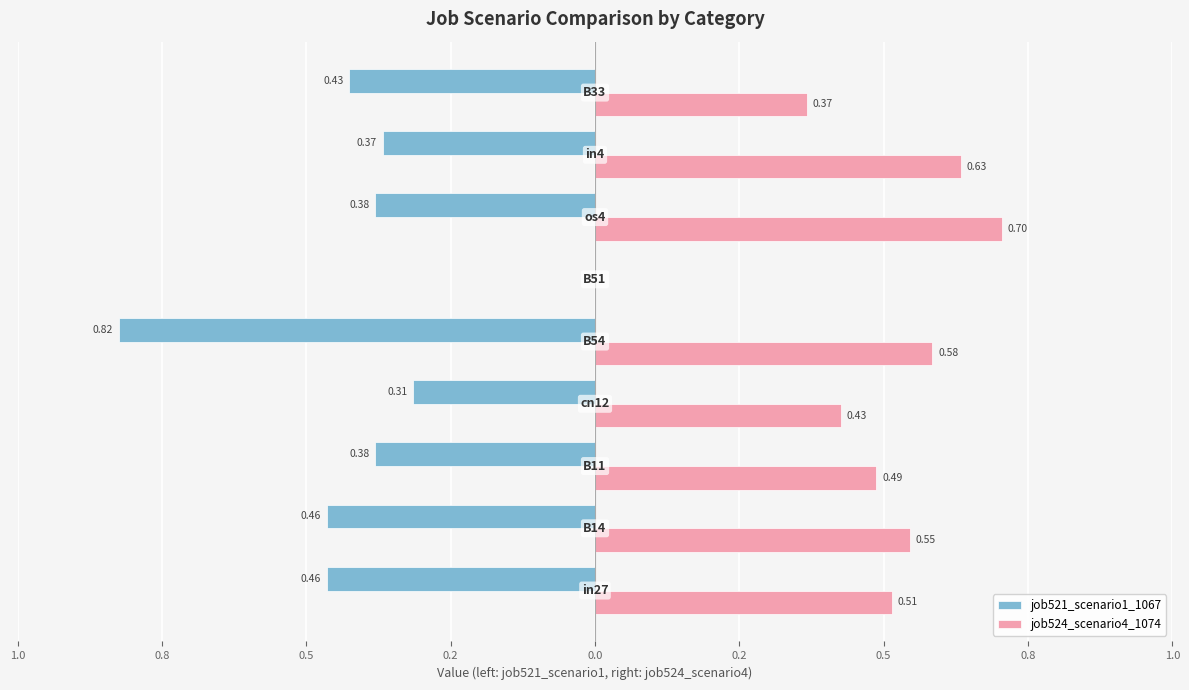

At how many categories does at least one series exceed 0?

8